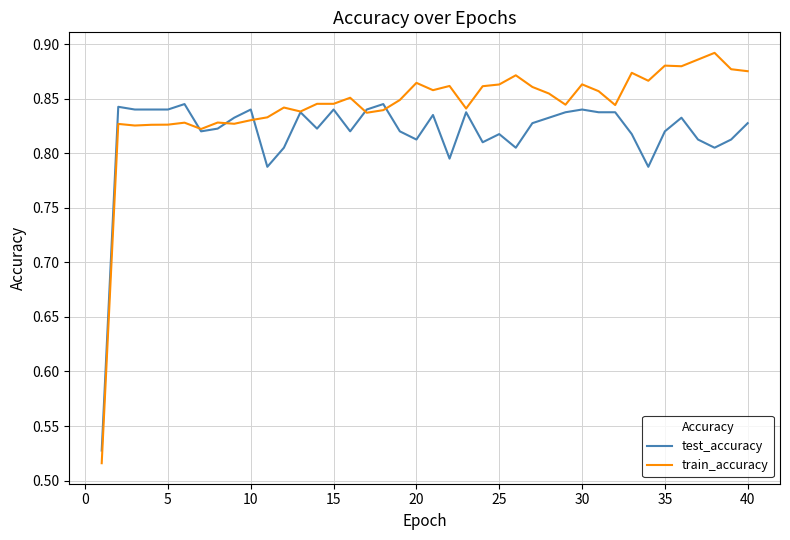

Which series has the largest total across all categories?

train_accuracy